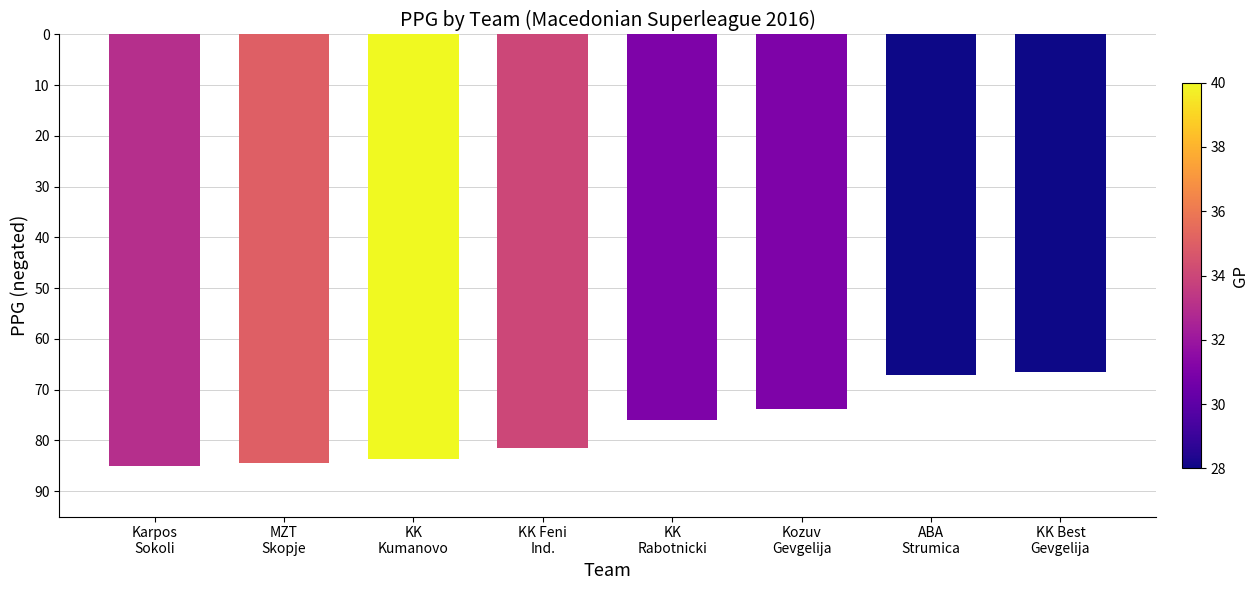

Which has a higher value, Karpos
Sokoli or Kozuv
Gevgelija?

Kozuv
Gevgelija